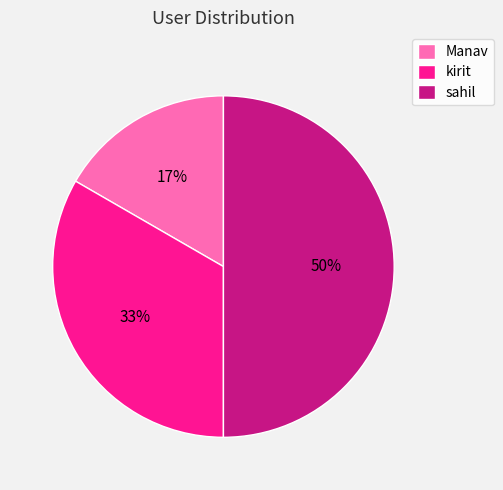

Which has a higher value, sahil or kirit?

sahil